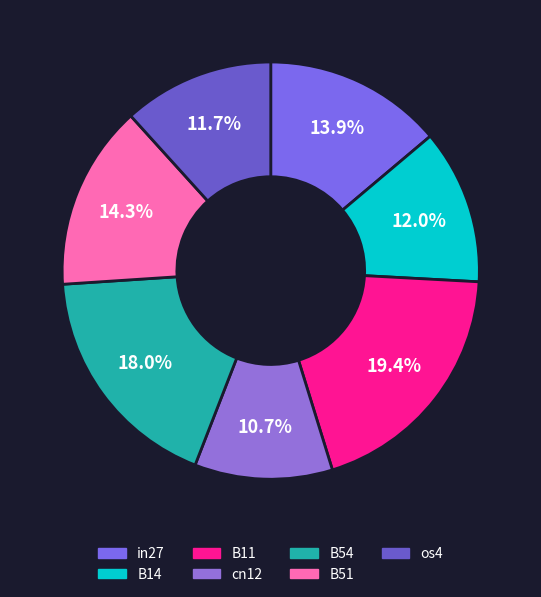

True or false: B54 accounts for 32% of the total.

False